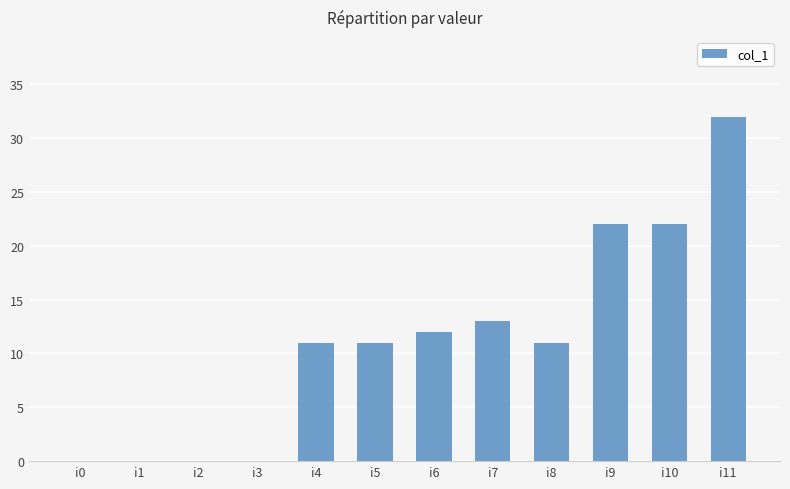

What is the sum of all values?

134